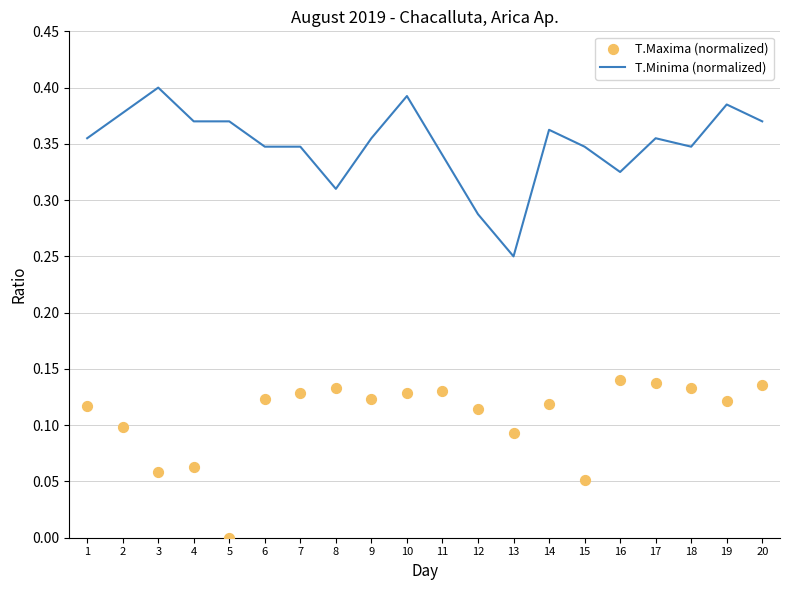

At how many categories does at least one series exceed 0?

20